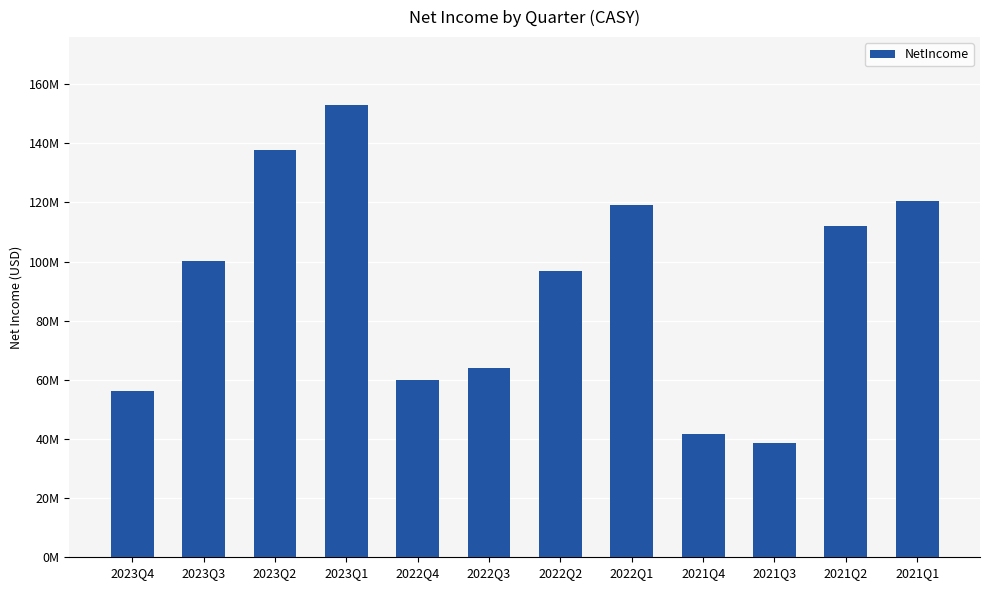

What is the value of the 9th bar from the left?

41698000